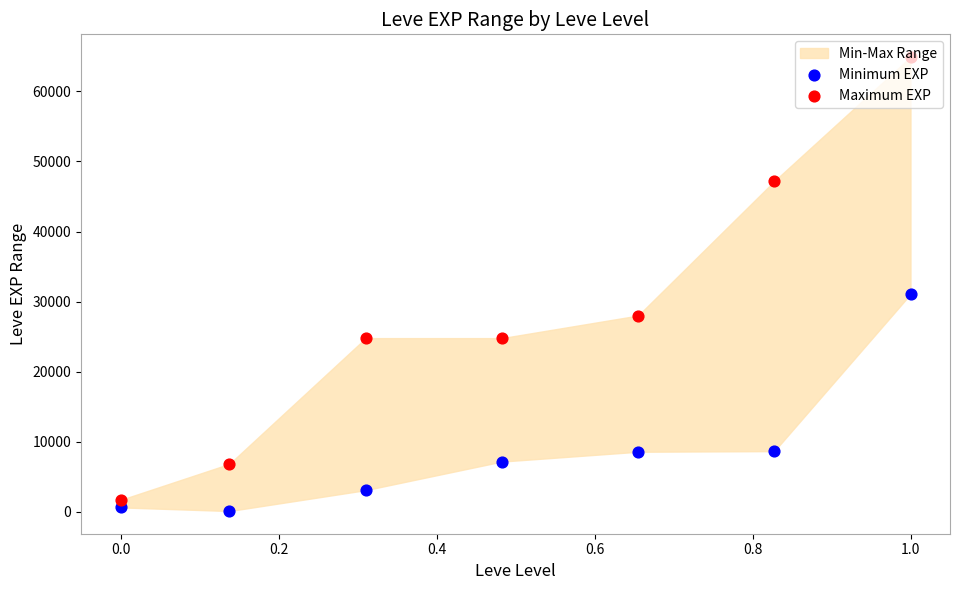

Which series has the largest Y range (max minus min)?

Maximum EXP